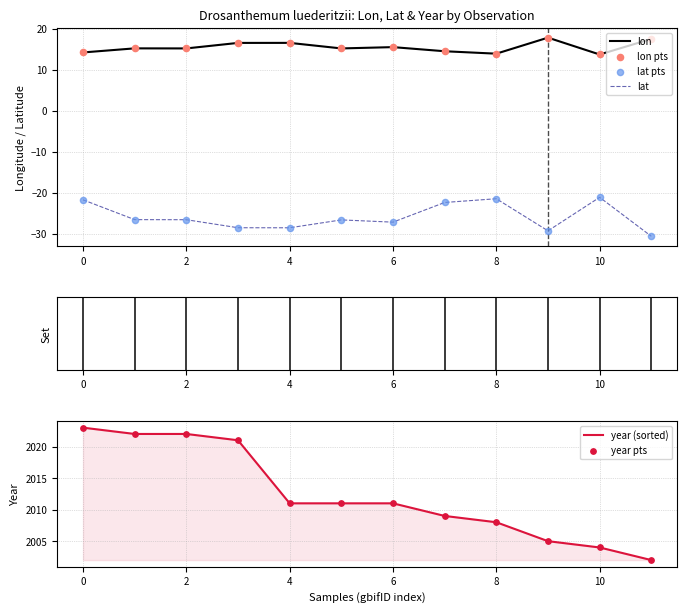

True or false: lon and lat intersect in this chart.

False